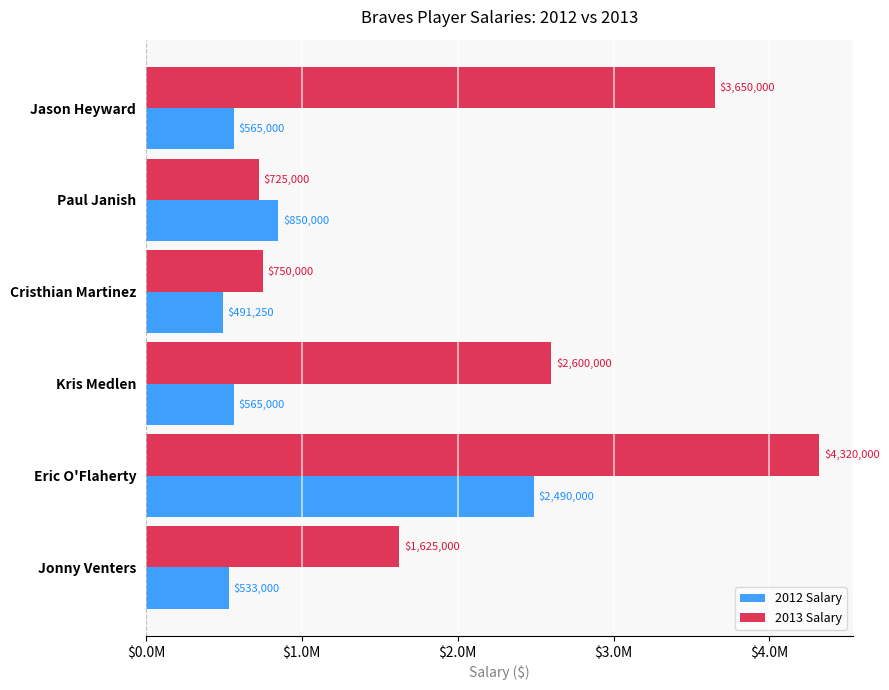

At which category is the sum across all series the highest?

Eric O'Flaherty